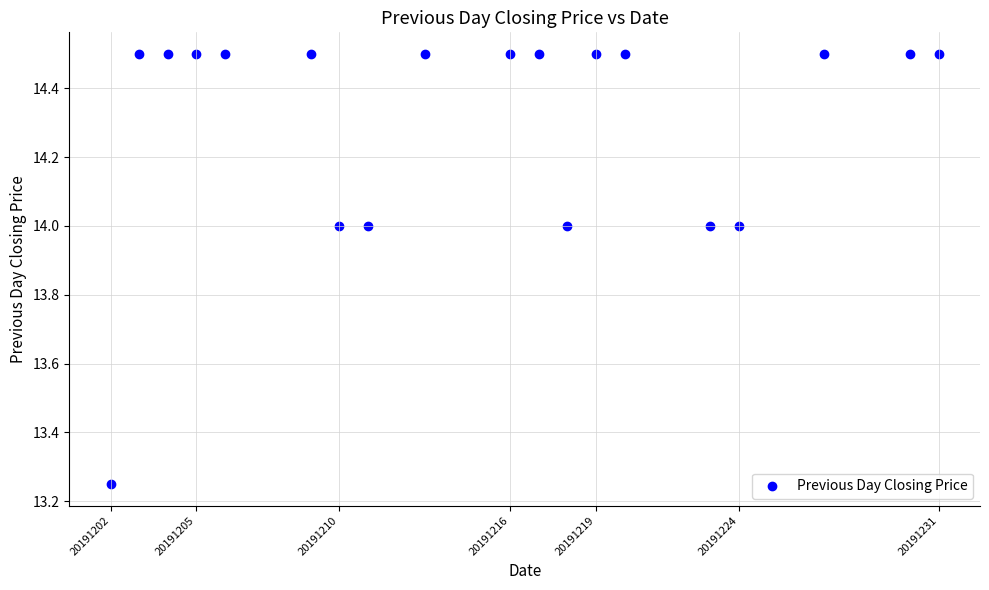

What is the range of X values (max minus min)?

29.0